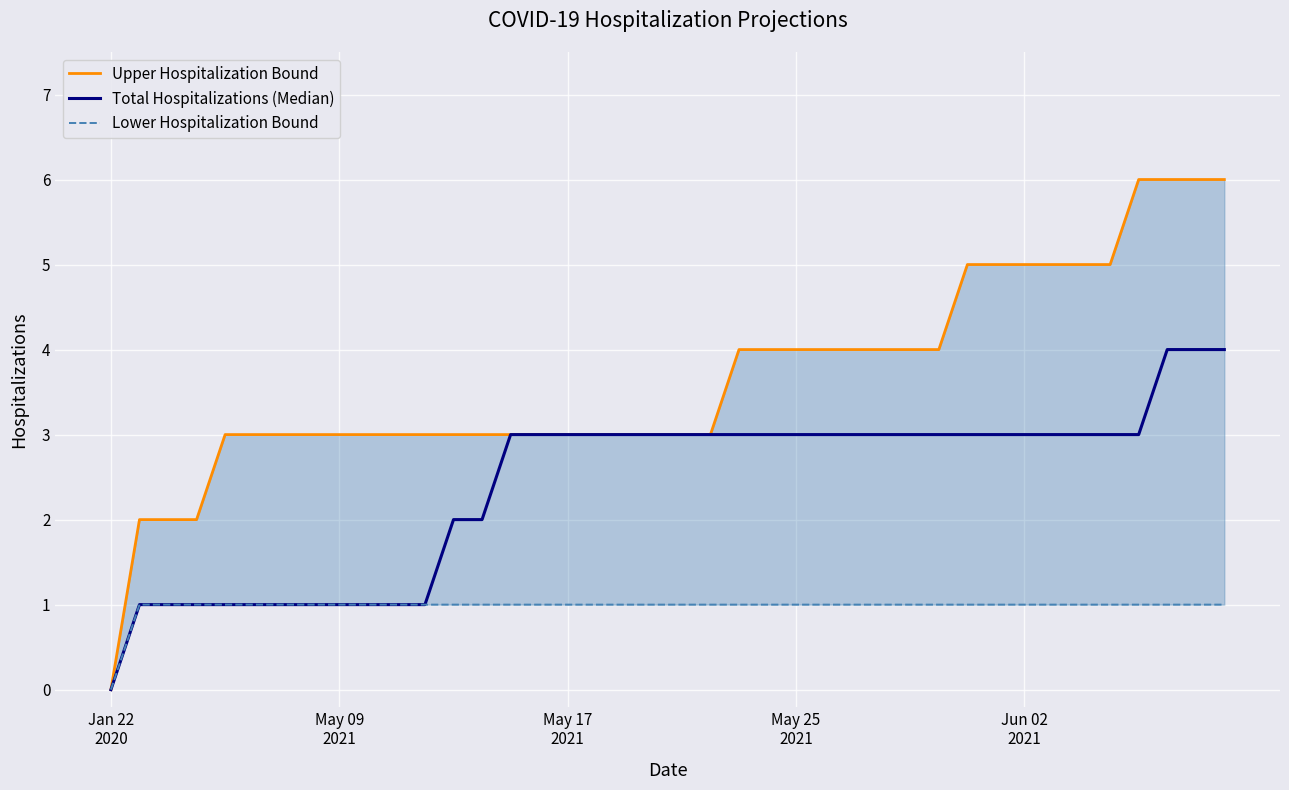

Where does the Upper Hospitalization Bound series first go above 3?

22